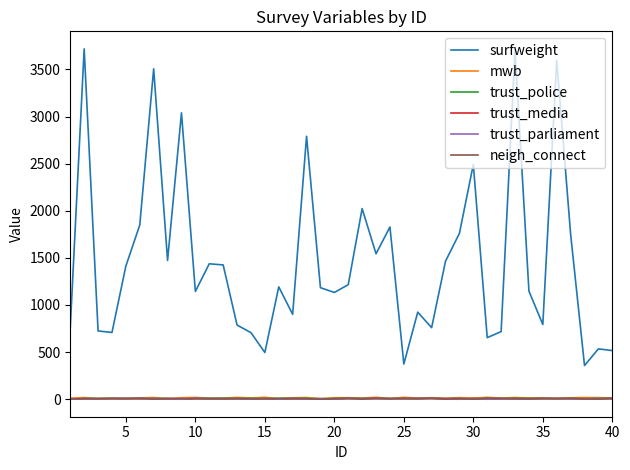

What is the sum of all trust_police values?

312.0